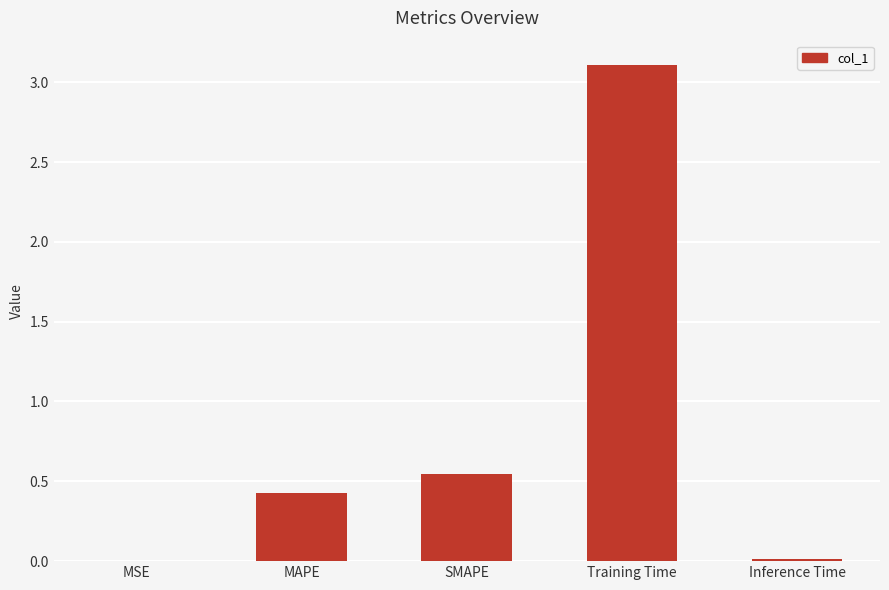

Where is the data nearest to the value 1?

SMAPE